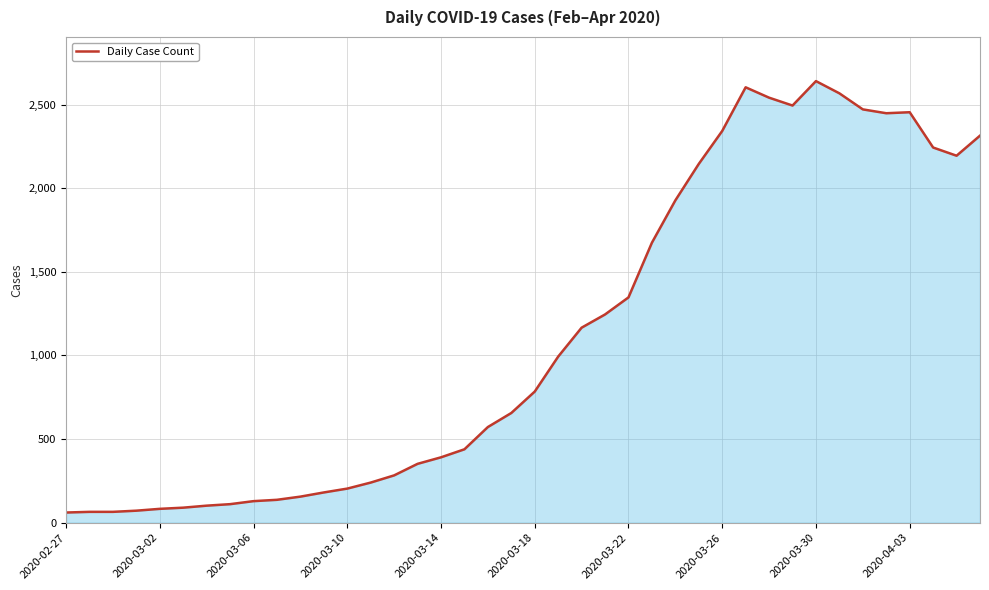

What is the greatest value displayed?

2640